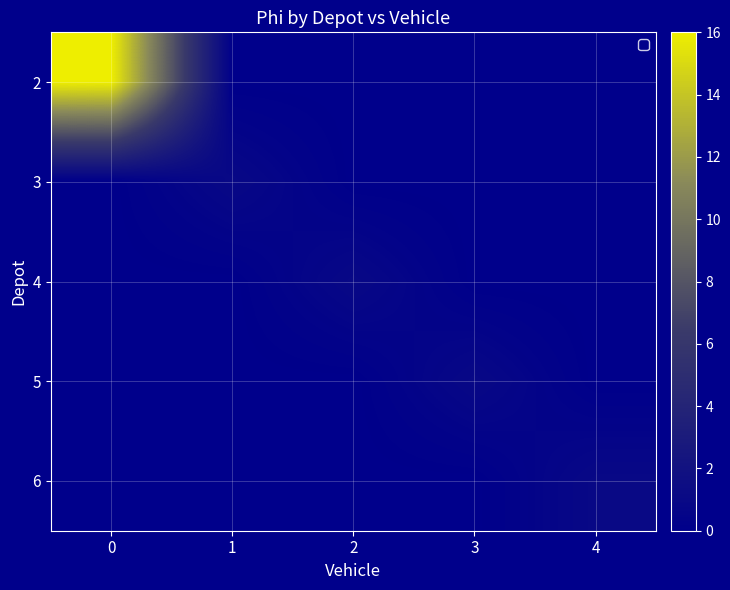

What is the sum of all row_4 values?

1